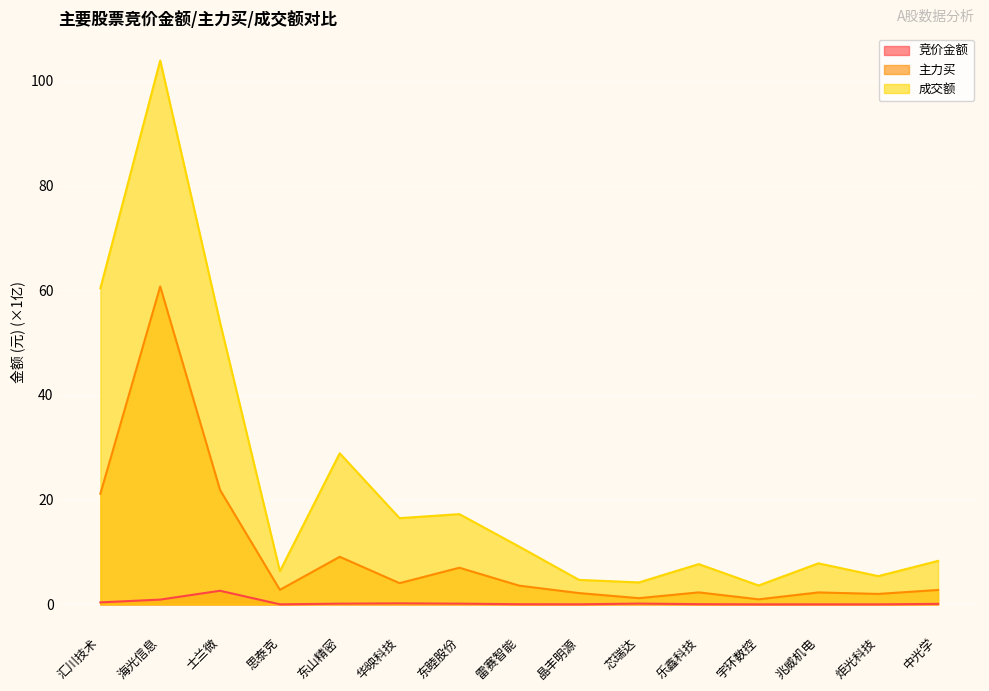

Reading left to right, transcribe all the data shown in this chart.

竞价金额: 汇川技术=0.4	海光信息=0.9	士兰微=2.6	思泰克=0.0	东山精密=0.1	华映科技=0.2	东睦股份=0.1	雷赛智能=0.0	晶丰明源=0.0	芯瑞达=0.2	乐鑫科技=0.0	宇环数控=0.0	兆威机电=0.0	炬光科技=0.0	中光学=0.1
主力买: 汇川技术=21.1	海光信息=60.7	士兰微=21.9	思泰克=2.8	东山精密=9.1	华映科技=4.1	东睦股份=7.0	雷赛智能=3.6	晶丰明源=2.2	芯瑞达=1.2	乐鑫科技=2.3	宇环数控=1.0	兆威机电=2.3	炬光科技=2.0	中光学=2.8
成交额: 汇川技术=60.4	海光信息=103.9	士兰微=53.8	思泰克=6.3	东山精密=28.9	华映科技=16.5	东睦股份=17.2	雷赛智能=11.0	晶丰明源=4.7	芯瑞达=4.2	乐鑫科技=7.7	宇环数控=3.6	兆威机电=7.8	炬光科技=5.4	中光学=8.3